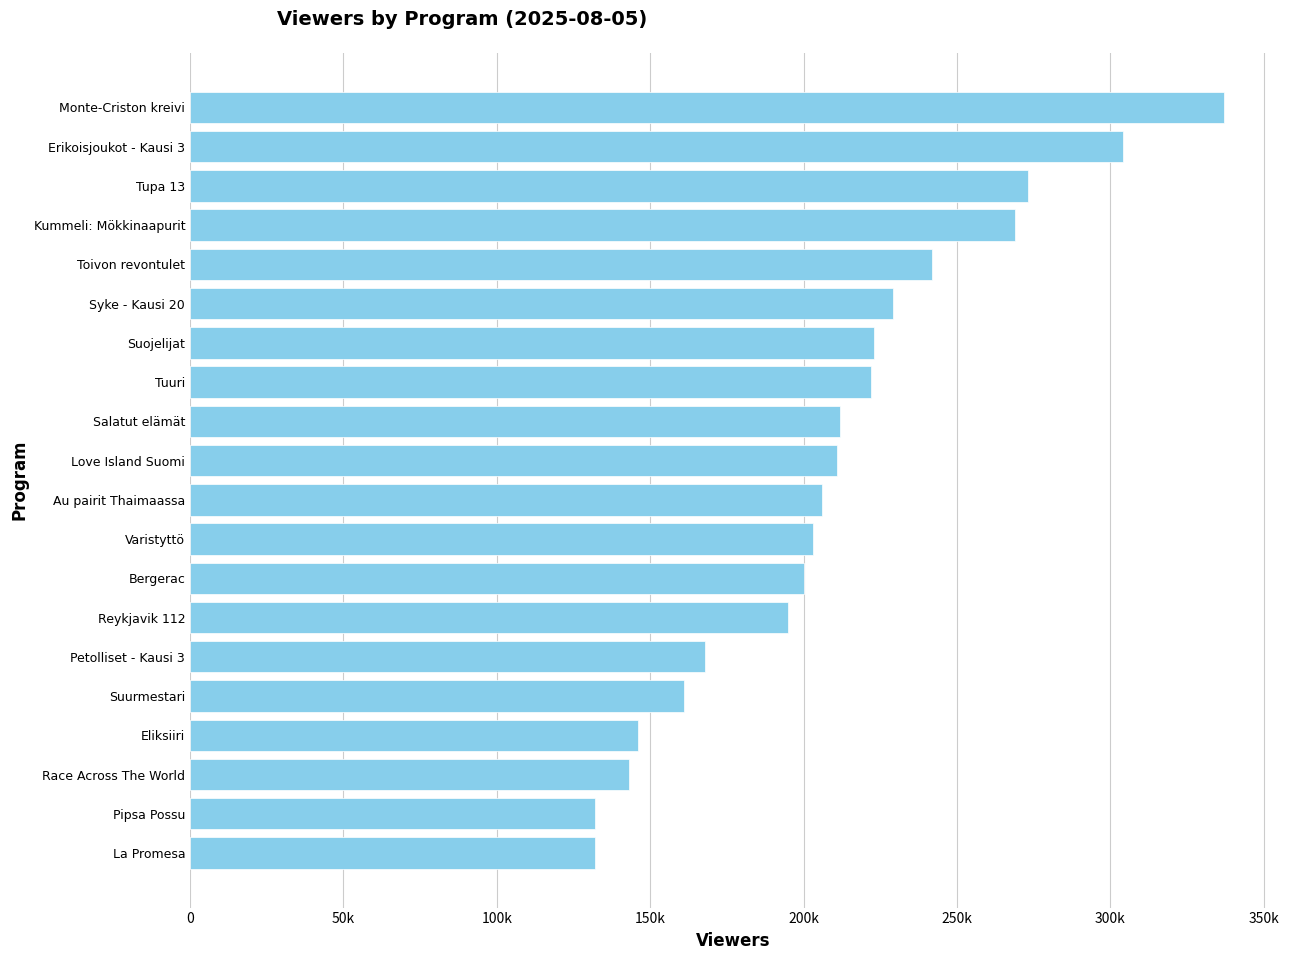

Are the bars grouped side by side (vs. stacked)?

No